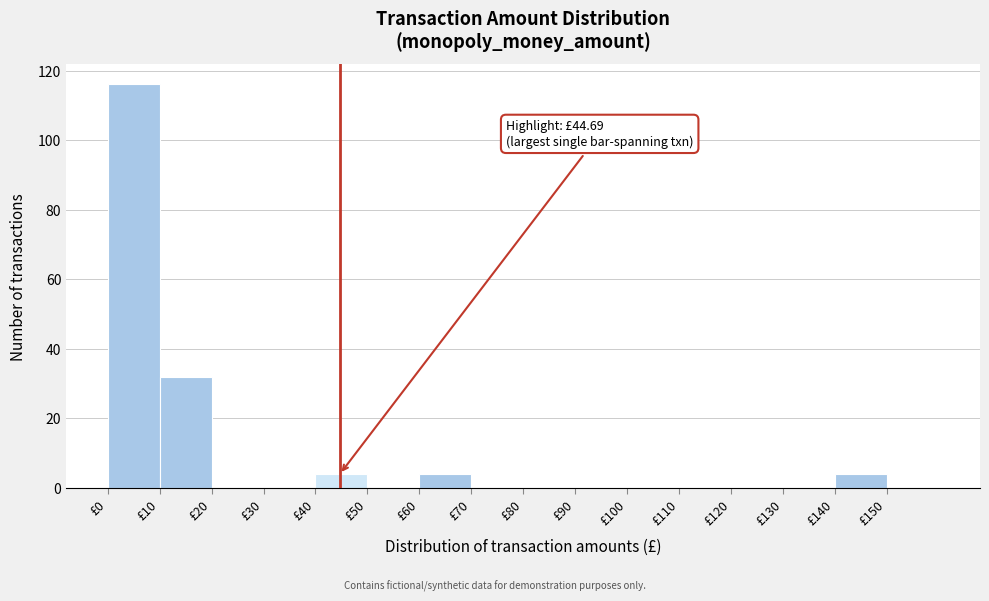

Over which range of the x-axis is the bar tallest?

0 to 10